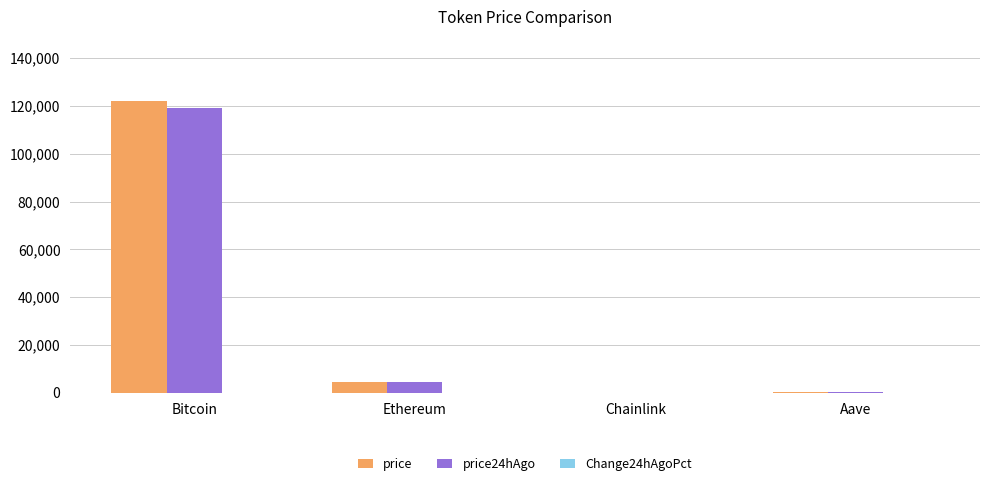

At which category is the sum across all series the highest?

Bitcoin